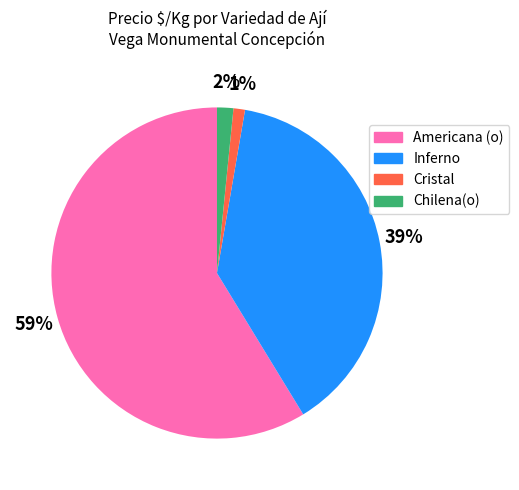

Is there any slice that represents more than half of the pie?

Yes